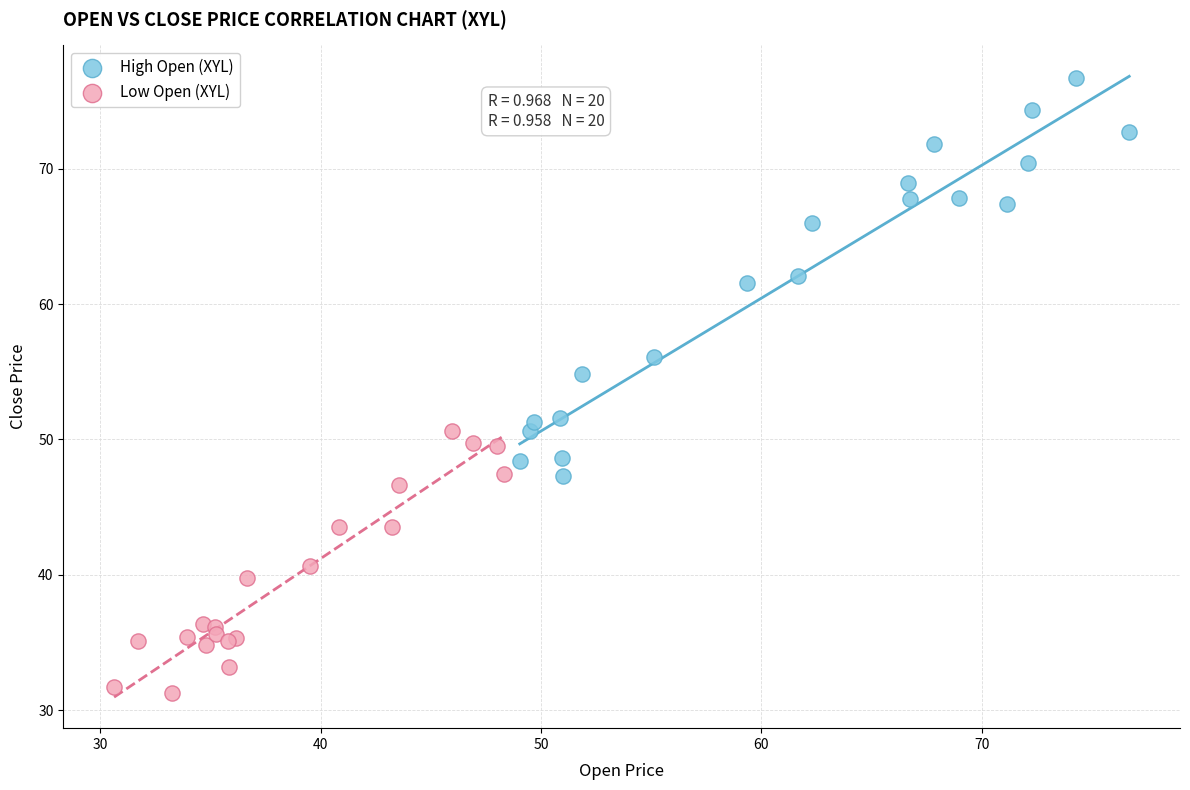

Which series has the largest Y range (max minus min)?

High Open (XYL)